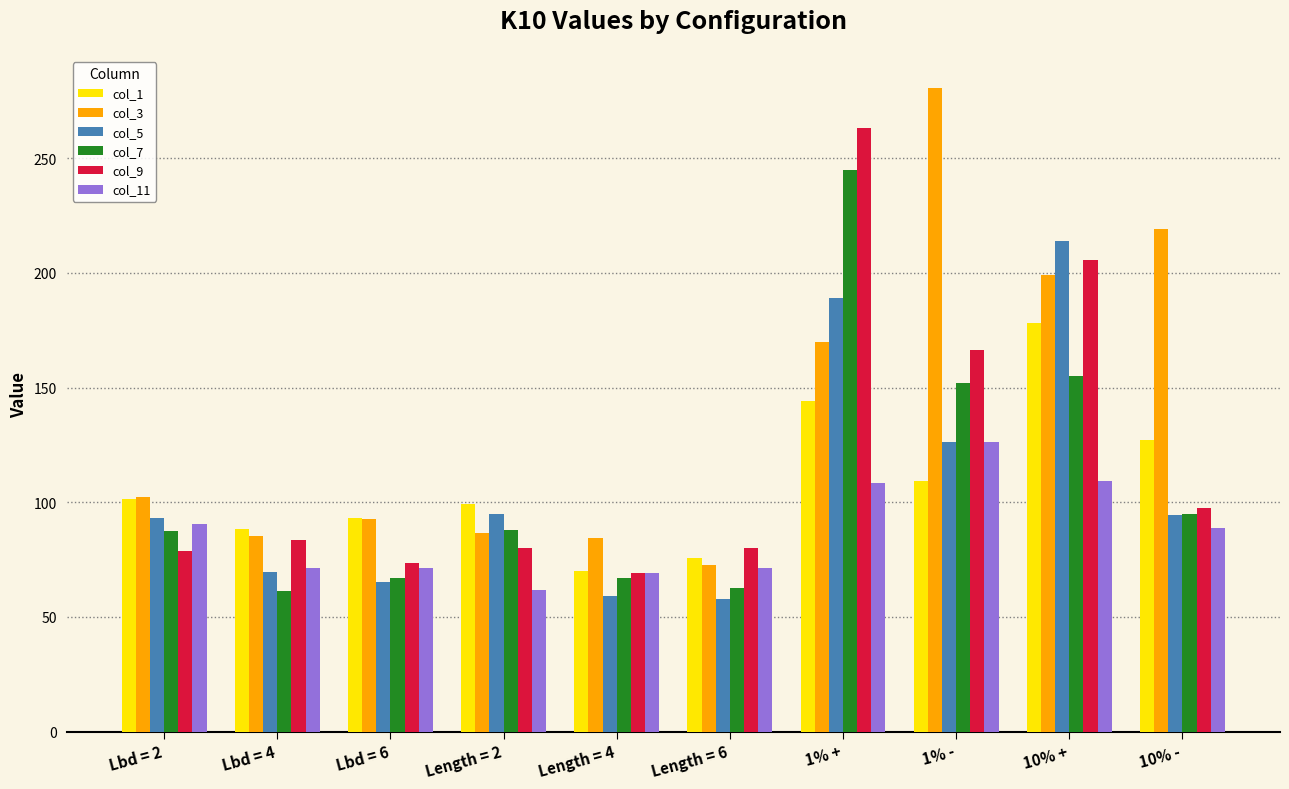

What is the label of the 3rd bar from the left?

Lbd = 6